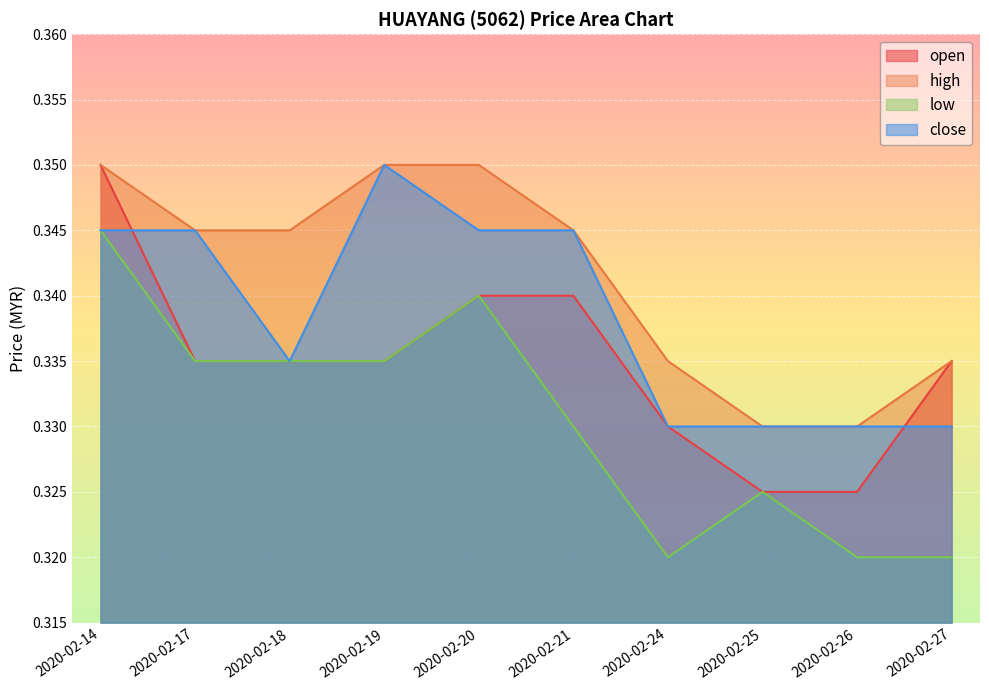

Count the number of data series in this chart.

4